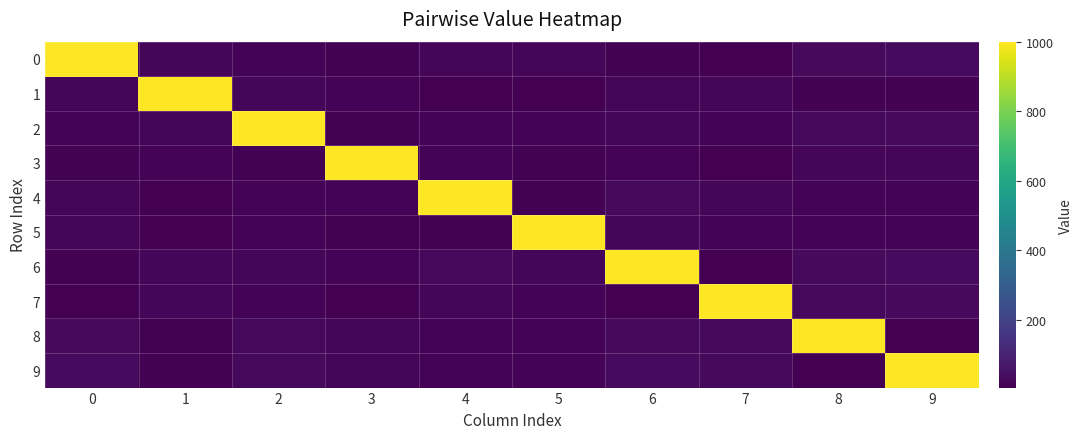

Reading left to right, transcribe all the data shown in this chart.

0: 0=1000	1=21	2=12	3=9	4=17	5=18	6=9	7=4	8=30	9=32
1: 0=21	1=1000	2=17	3=12	4=4	5=7	6=22	7=17	8=9	9=11
2: 0=12	1=17	2=1000	3=9	4=13	5=14	6=21	7=14	8=26	9=28
3: 0=9	1=12	2=9	3=1000	4=12	5=9	6=12	7=5	8=21	9=23
4: 0=17	1=4	2=13	3=12	4=1000	5=11	6=24	7=17	8=13	9=15
5: 0=18	1=7	2=14	3=9	4=11	5=1000	6=19	7=14	8=12	9=14
6: 0=9	1=22	2=21	3=12	4=24	5=19	6=1000	7=7	8=31	9=33
7: 0=4	1=17	2=14	3=5	4=17	5=14	6=7	7=1000	8=26	9=28
8: 0=30	1=9	2=26	3=21	4=13	5=12	6=31	7=26	8=1000	9=4
9: 0=32	1=11	2=28	3=23	4=15	5=14	6=33	7=28	8=4	9=1000